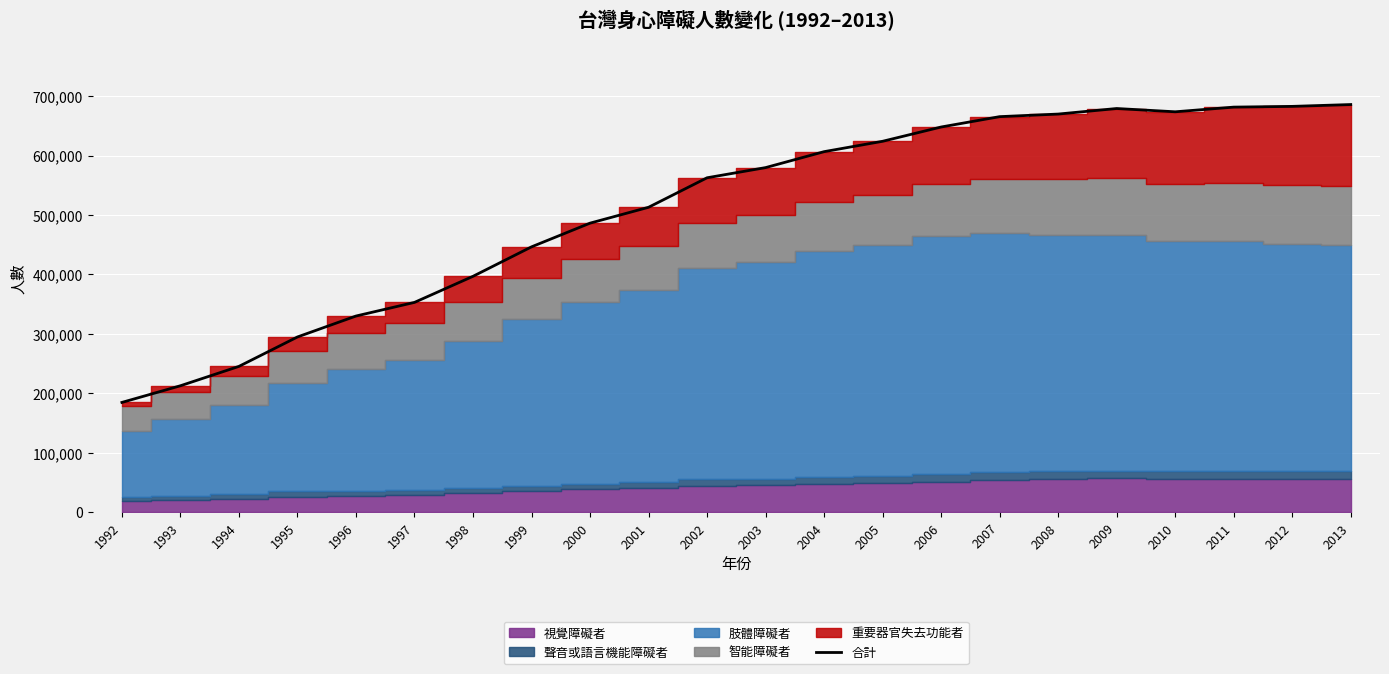

Rank the categories by value from highest to lowest.

2013, 2012, 2011, 2009, 2010, 2008, 2007, 2006, 2005, 2004, 2003, 2002, 2001, 2000, 1999, 1998, 1997, 1996, 1995, 1994, 1993, 1992